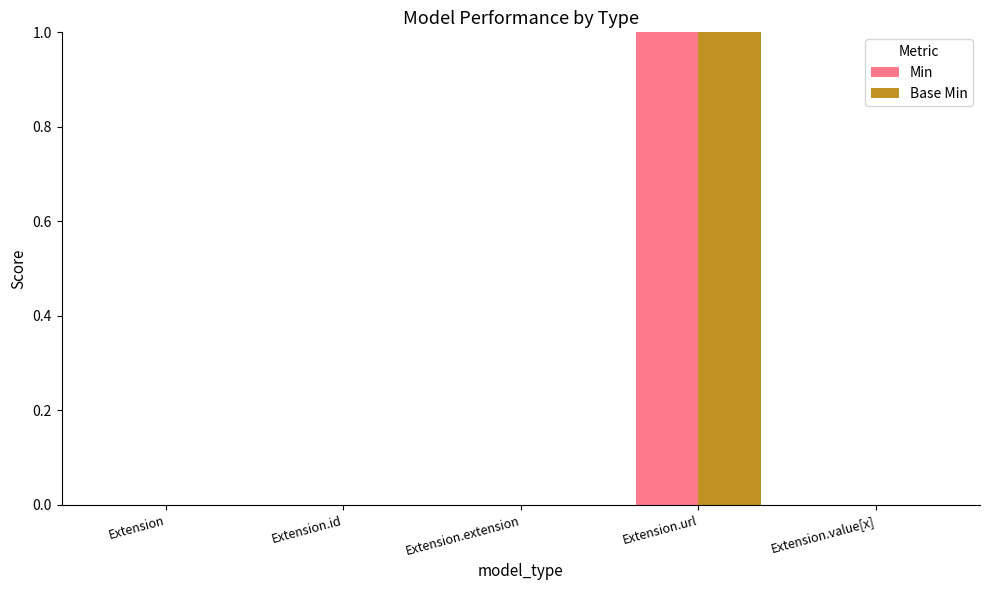

Reading left to right, list all the values displayed in this chart.

Min: 0	0	0	1	0
Base Min: 0	0	0	1	0